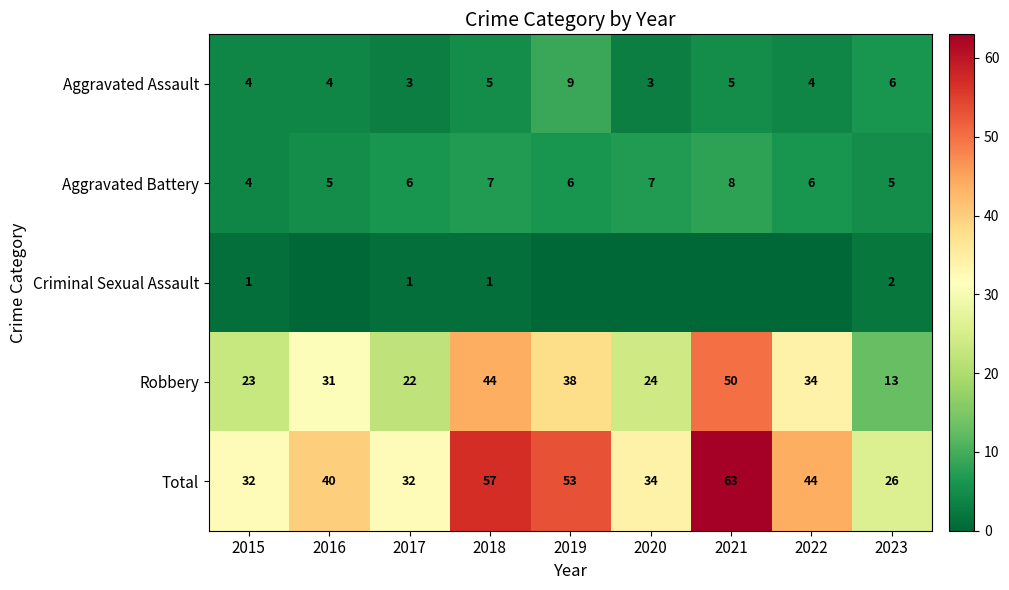

True or false: Aggravated Assault has a value of 5 at 2018.

True